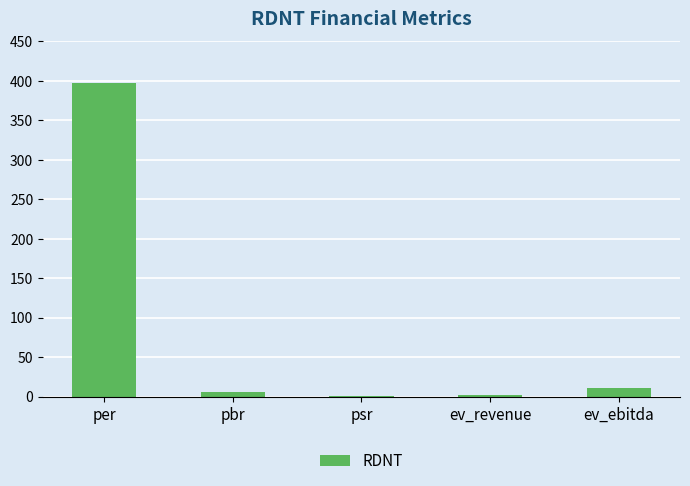

Which label corresponds to the largest value in the chart?

per